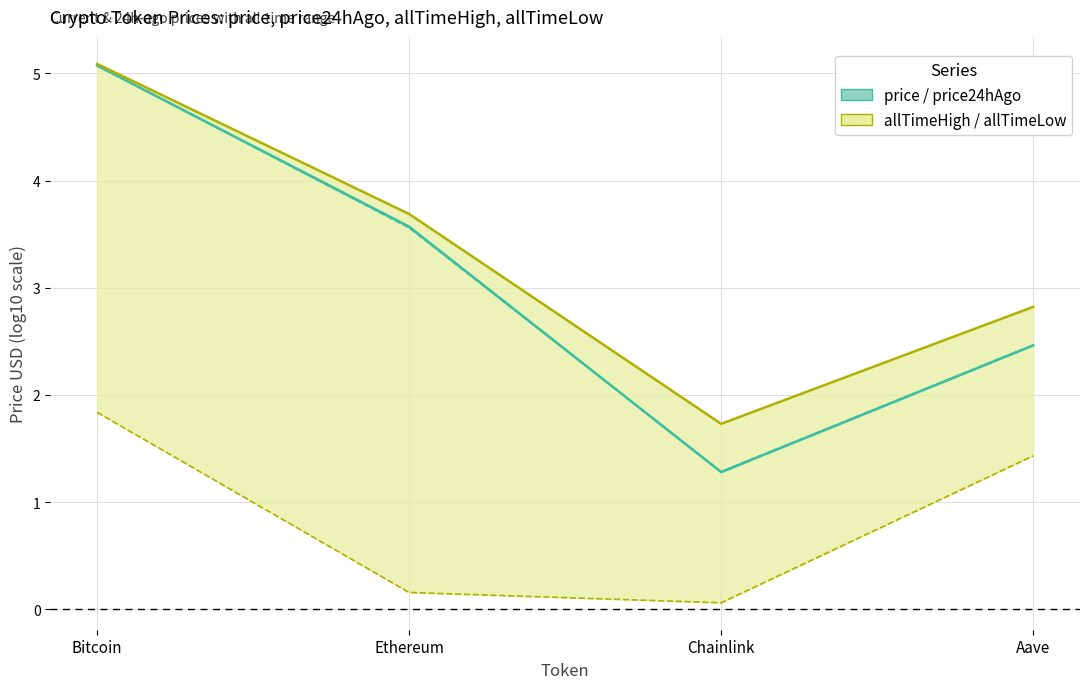

Which series has the largest range (max minus min)?

price